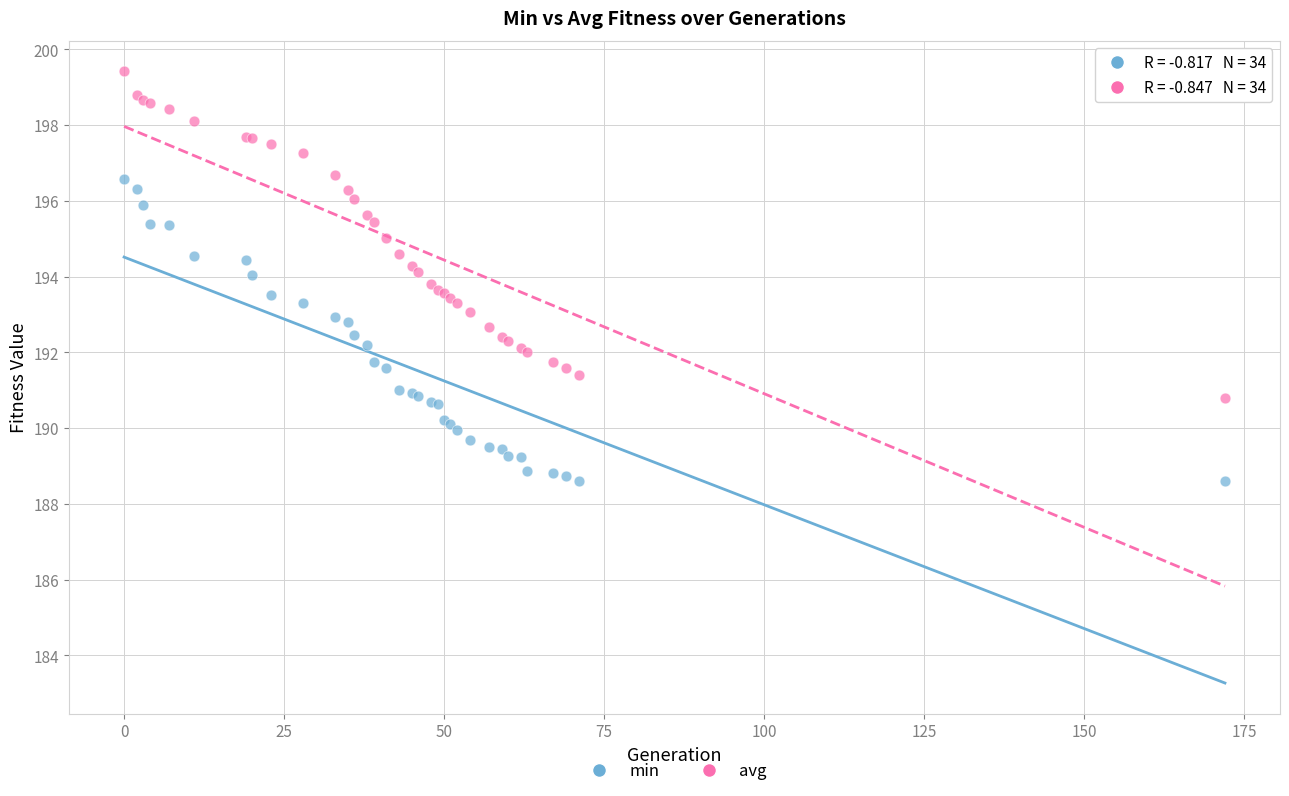

What is the X range (max minus min) for the scatter plot?

172.0